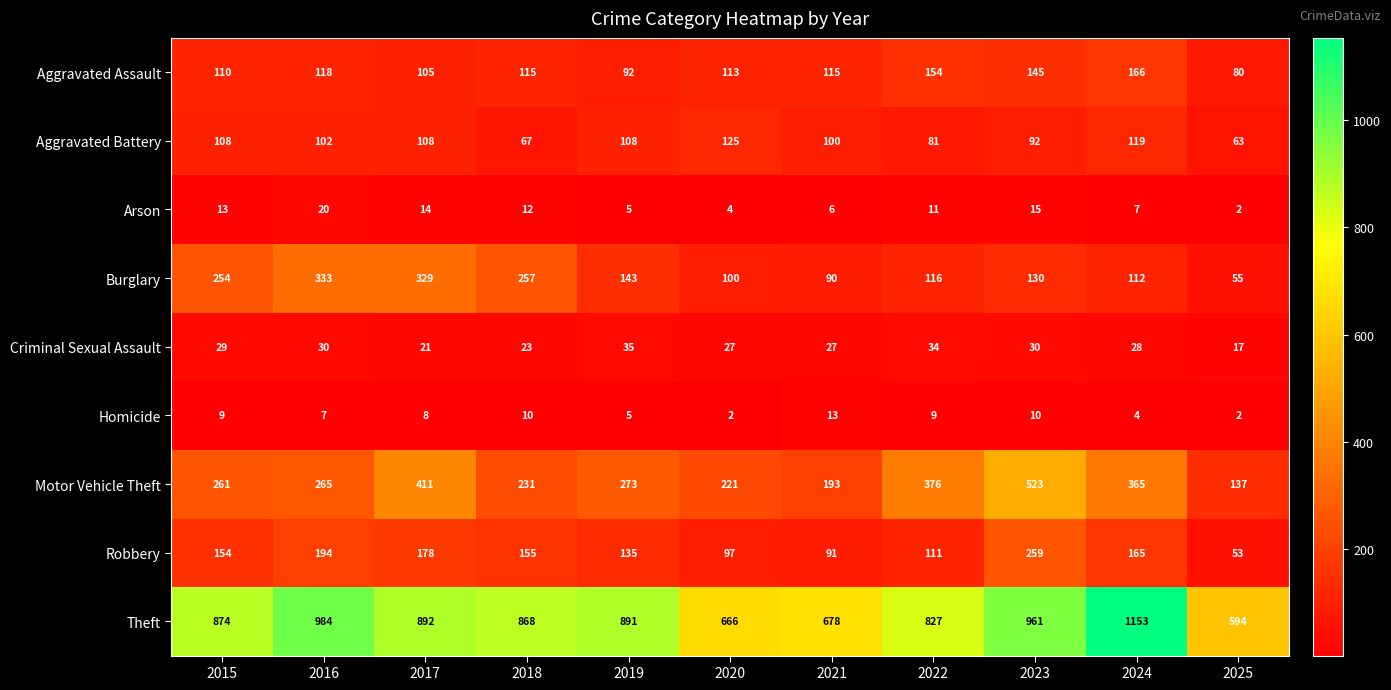

What is the minimum value shown in the chart?

2